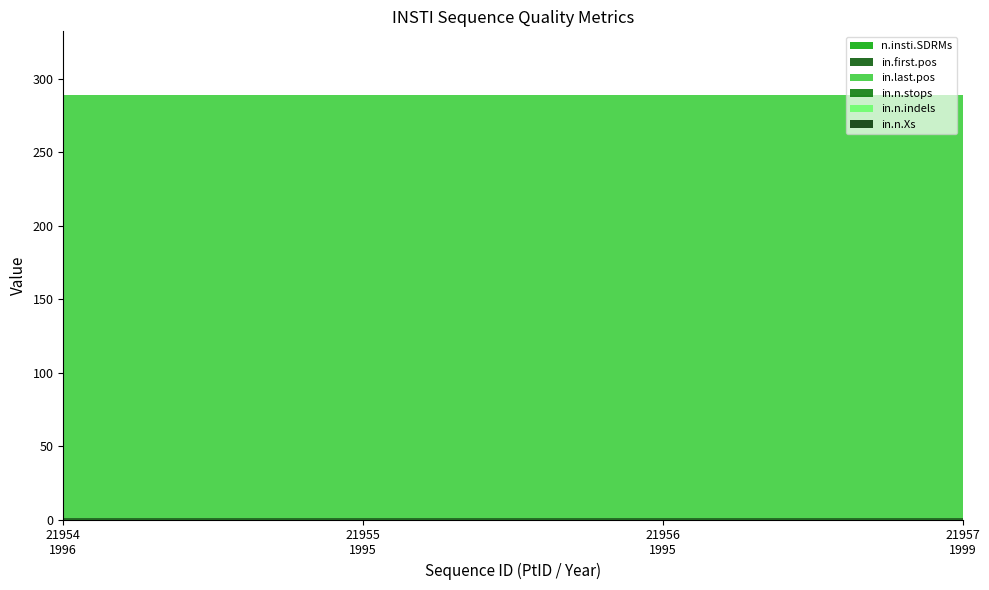

Reading left to right, what are all the values shown in this chart?

n.insti.SDRMs: RefID1162.PtID21954.96GH2911.19960101.IN=0	RefID1162.PtID21955.95SN1795.19950101.IN=0	RefID1162.PtID21956.95SN7808.19950101.IN=0	RefID1162.PtID21957.99DE4057.19990101.IN=0
in.first.pos: RefID1162.PtID21954.96GH2911.19960101.IN=1	RefID1162.PtID21955.95SN1795.19950101.IN=1	RefID1162.PtID21956.95SN7808.19950101.IN=1	RefID1162.PtID21957.99DE4057.19990101.IN=1
in.last.pos: RefID1162.PtID21954.96GH2911.19960101.IN=288	RefID1162.PtID21955.95SN1795.19950101.IN=288	RefID1162.PtID21956.95SN7808.19950101.IN=288	RefID1162.PtID21957.99DE4057.19990101.IN=288
in.n.stops: RefID1162.PtID21954.96GH2911.19960101.IN=0	RefID1162.PtID21955.95SN1795.19950101.IN=0	RefID1162.PtID21956.95SN7808.19950101.IN=0	RefID1162.PtID21957.99DE4057.19990101.IN=0
in.n.indels: RefID1162.PtID21954.96GH2911.19960101.IN=0	RefID1162.PtID21955.95SN1795.19950101.IN=0	RefID1162.PtID21956.95SN7808.19950101.IN=0	RefID1162.PtID21957.99DE4057.19990101.IN=0
in.n.Xs: RefID1162.PtID21954.96GH2911.19960101.IN=0	RefID1162.PtID21955.95SN1795.19950101.IN=0	RefID1162.PtID21956.95SN7808.19950101.IN=0	RefID1162.PtID21957.99DE4057.19990101.IN=0